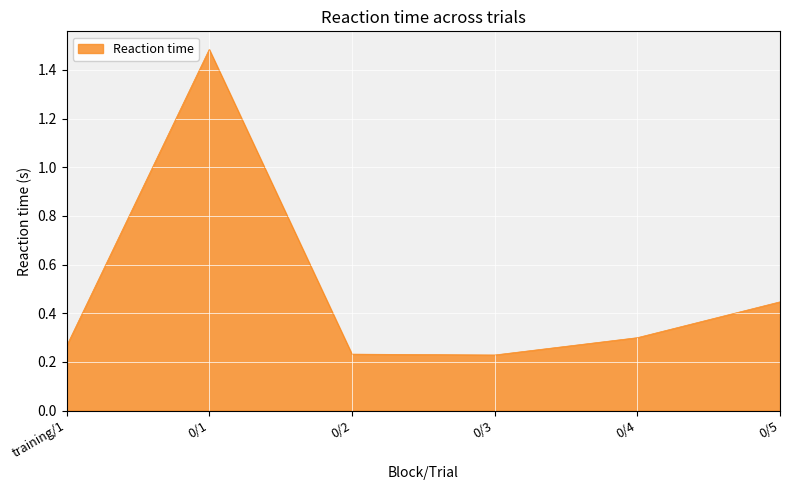

Does the chart display data point markers on the line(s)?

No